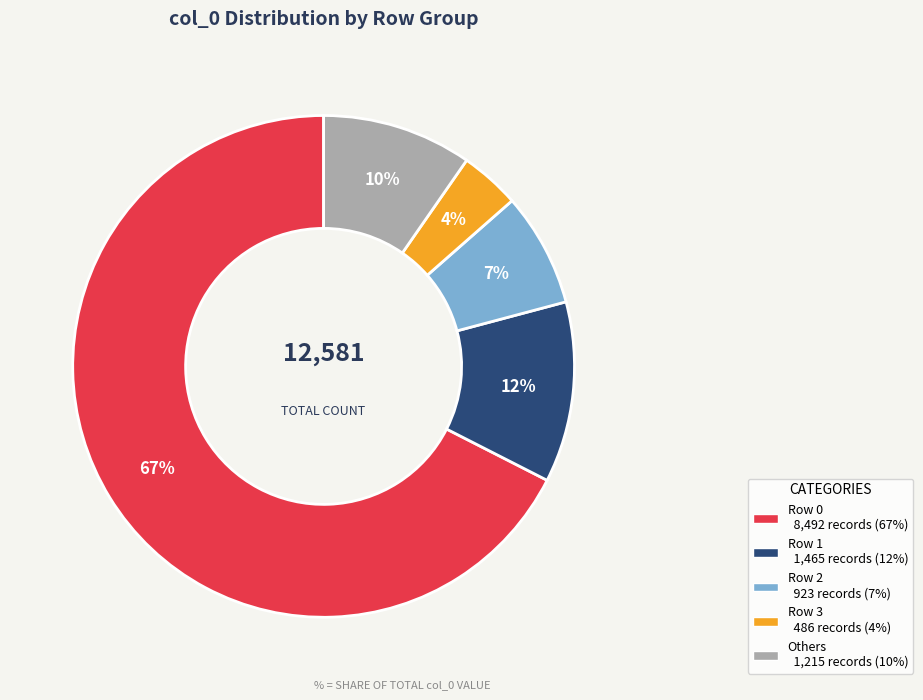

Is there any slice that represents more than half of the pie?

Yes